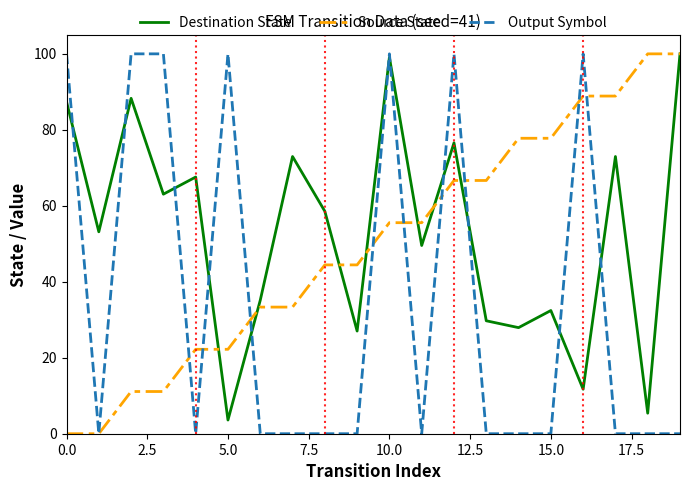

Reading left to right, what are all the values shown in this chart?

Destination State: 87.4	53.2	88.3	63.1	67.6	3.6	35.1	73.0	58.6	27.0	99.1	49.5	76.6	29.7	27.9	32.4	11.7	73.0	5.4	100.0
Source State: 0.0	0.0	11.1	11.1	22.2	22.2	33.3	33.3	44.4	44.4	55.6	55.6	66.7	66.7	77.8	77.8	88.9	88.9	100.0	100.0
Output Symbol: 100.0	0.0	100.0	100.0	0.0	100.0	0.0	0.0	0.0	0.0	100.0	0.0	100.0	0.0	0.0	0.0	100.0	0.0	0.0	0.0